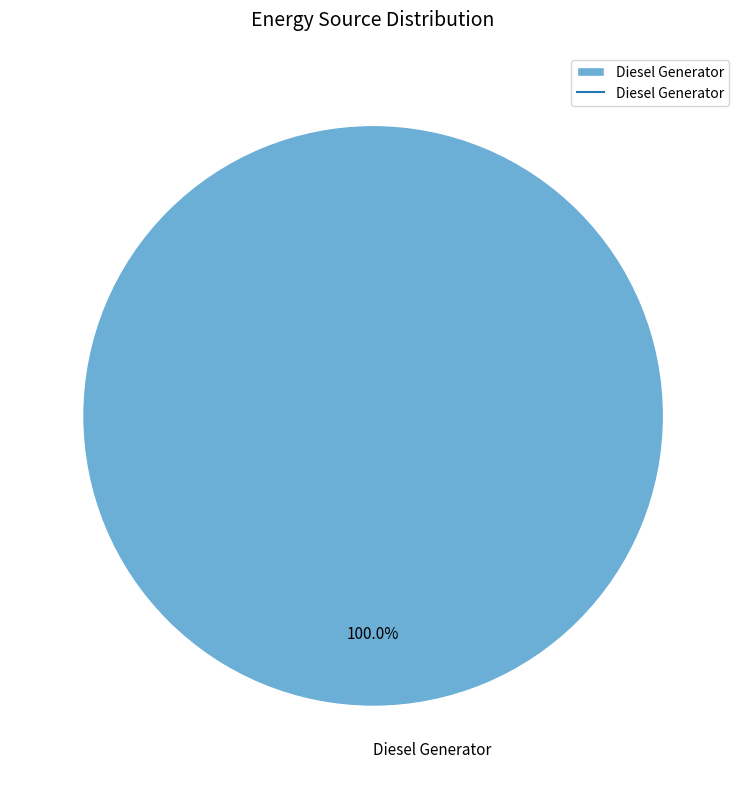

Does Diesel Generator account for over 50% of the chart?

Yes